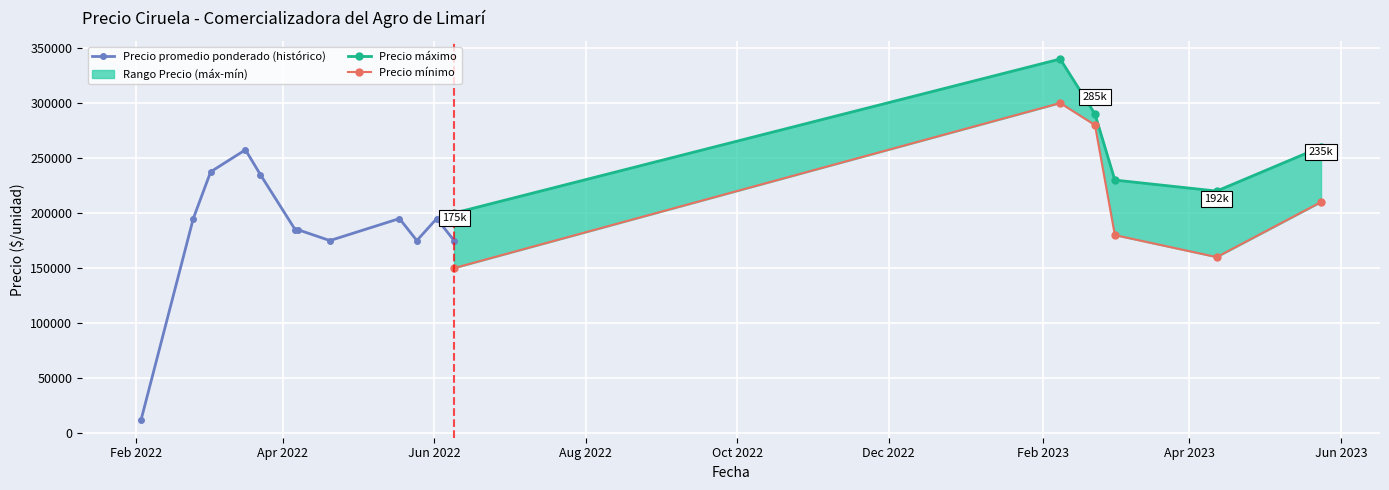

The value of Precio máximo at 2023-04-12 is 351213. True or false?

False